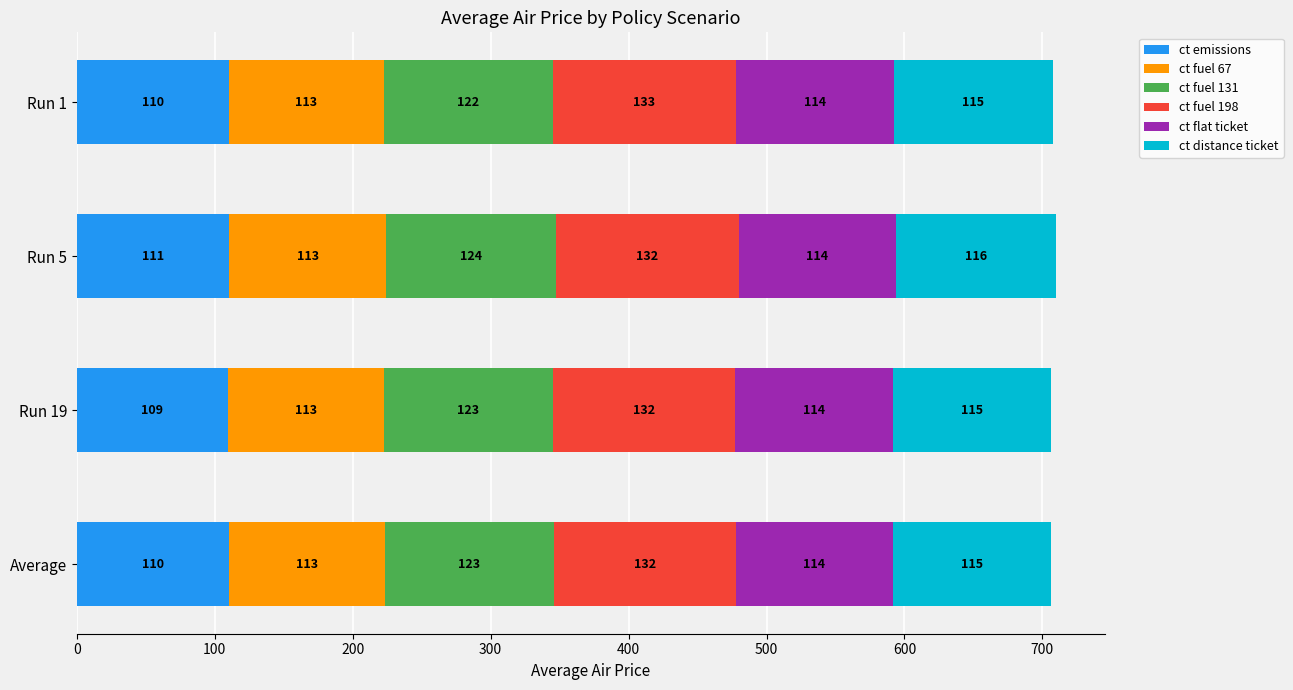

The value of ct emissions at Run 1 is 110.3. True or false?

True